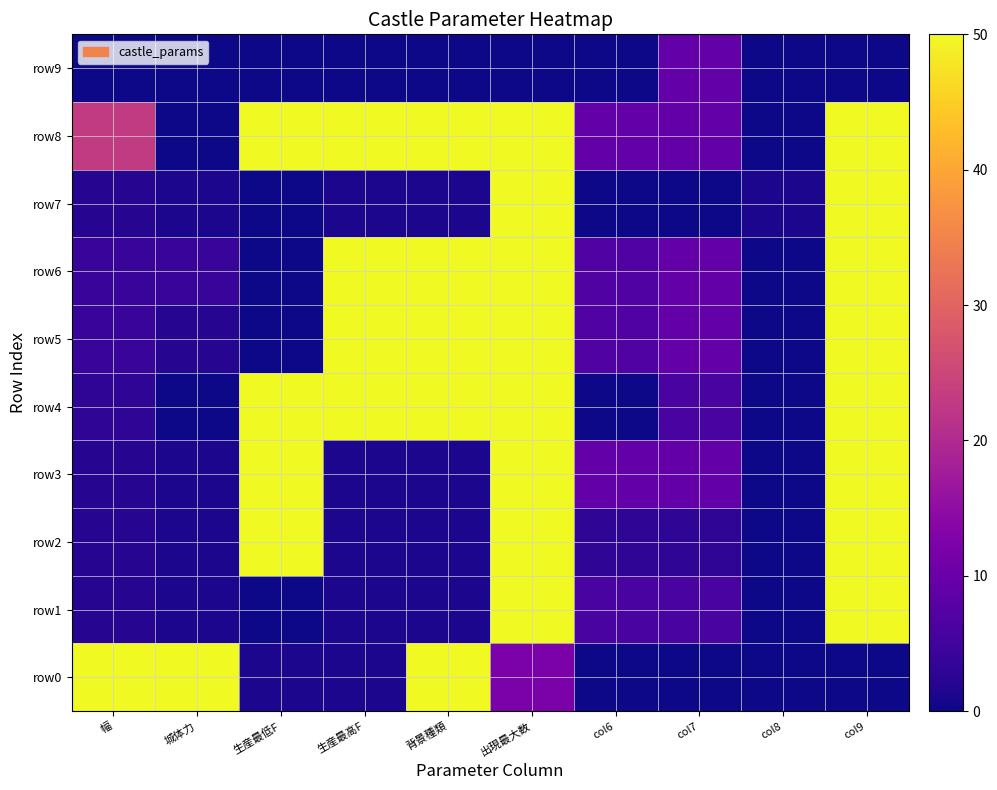

Reading right to left, extract all data points from this chart.

row0: col9=0	col8=0	col7=0	col6=0	出現最大数=12	背景種類=50	生産最高F=1	生産最低F=1	城体力=50	幅=50
row1: col9=50	col8=0	col7=6	col6=6	出現最大数=50	背景種類=1	生産最高F=1	生産最低F=0	城体力=1	幅=2
row2: col9=50	col8=0	col7=3	col6=3	出現最大数=50	背景種類=1	生産最高F=1	生産最低F=50	城体力=1	幅=2
row3: col9=50	col8=0	col7=9	col6=9	出現最大数=50	背景種類=1	生産最高F=1	生産最低F=50	城体力=1	幅=2
row4: col9=50	col8=0	col7=6	col6=0	出現最大数=50	背景種類=50	生産最高F=50	生産最低F=50	城体力=0	幅=3
row5: col9=50	col8=0	col7=9	col6=7	出現最大数=50	背景種類=50	生産最高F=50	生産最低F=0	城体力=2	幅=4
row6: col9=50	col8=0	col7=9	col6=7	出現最大数=50	背景種類=50	生産最高F=50	生産最低F=0	城体力=4	幅=4
row7: col9=50	col8=1	col7=0	col6=0	出現最大数=50	背景種類=1	生産最高F=1	生産最低F=0	城体力=1	幅=2
row8: col9=50	col8=0	col7=9	col6=9	出現最大数=50	背景種類=50	生産最高F=50	生産最低F=50	城体力=0	幅=23
row9: col9=0	col8=0	col7=9	col6=0	出現最大数=0	背景種類=0	生産最高F=0	生産最低F=0	城体力=0	幅=0